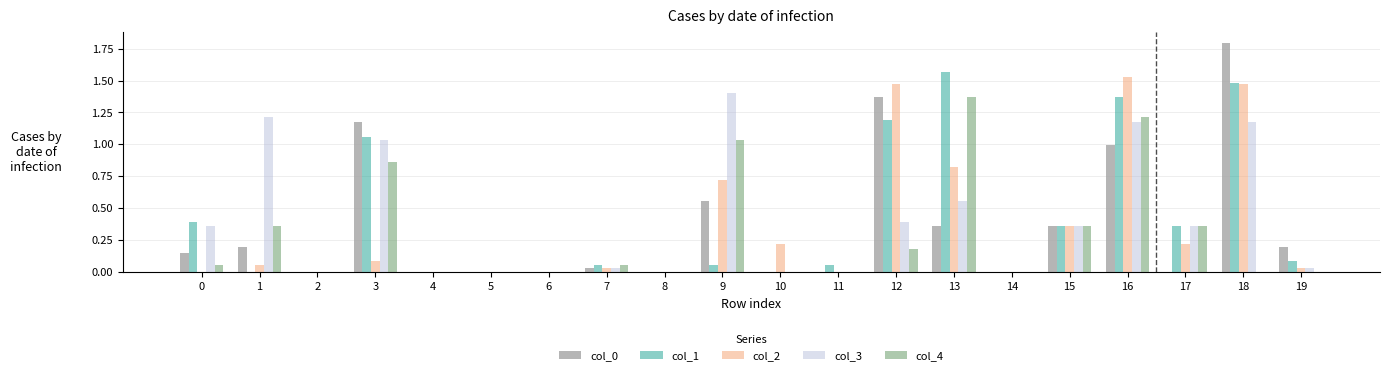

Between 5 and 16, which series saw the biggest shift?

col_2